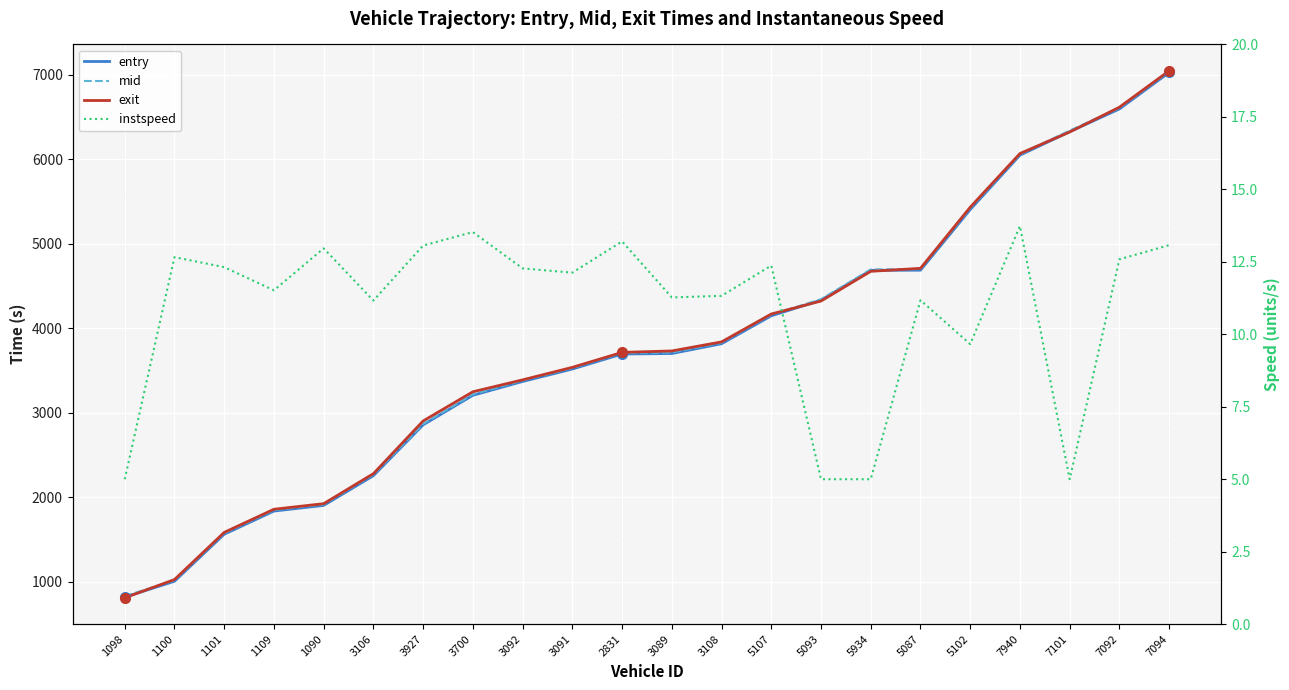

How many lines are shown in the chart?

4